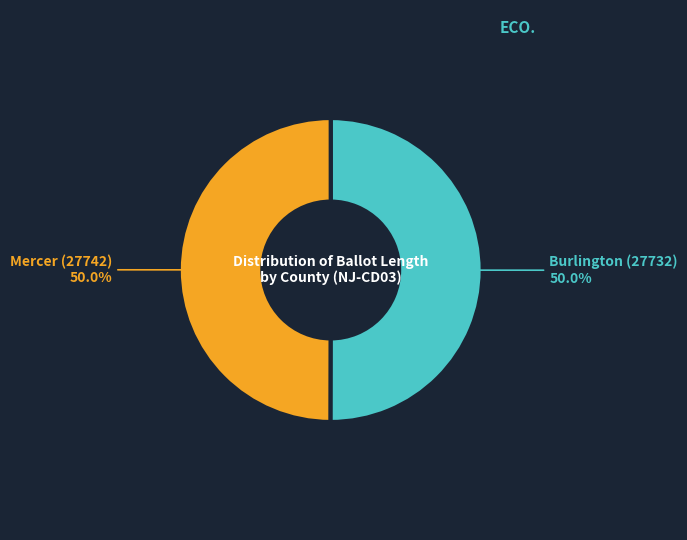

Count the number of slices in the pie.

2